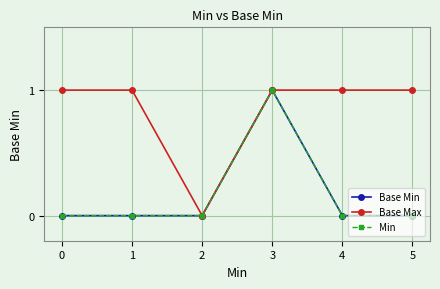

Is the value of Min at 4 greater than the value of Base Max at 4?

No